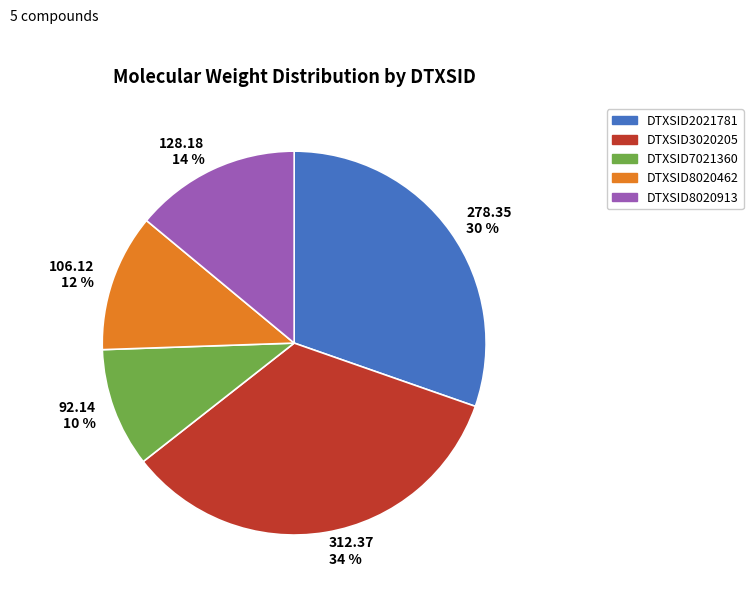

Combined, do 128.18 14 % and 278.35 30 % account for over 50%?

No